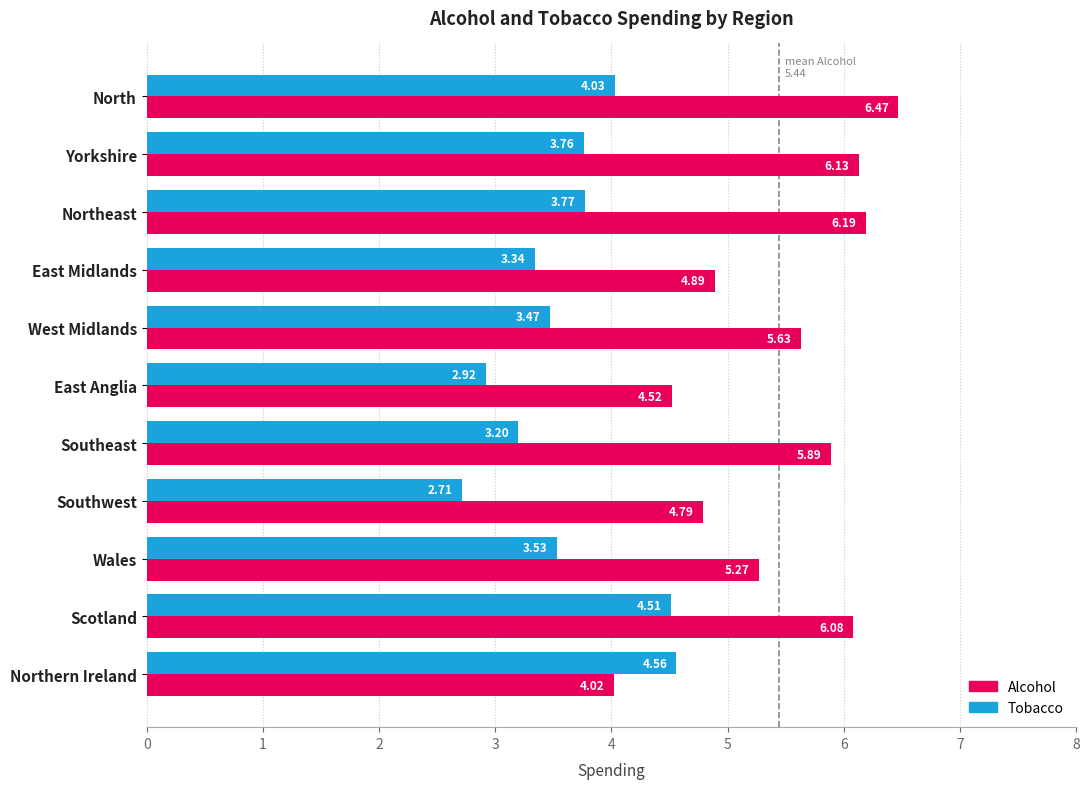

What is the difference between the second highest and second lowest values in the Tobacco series?

1.6